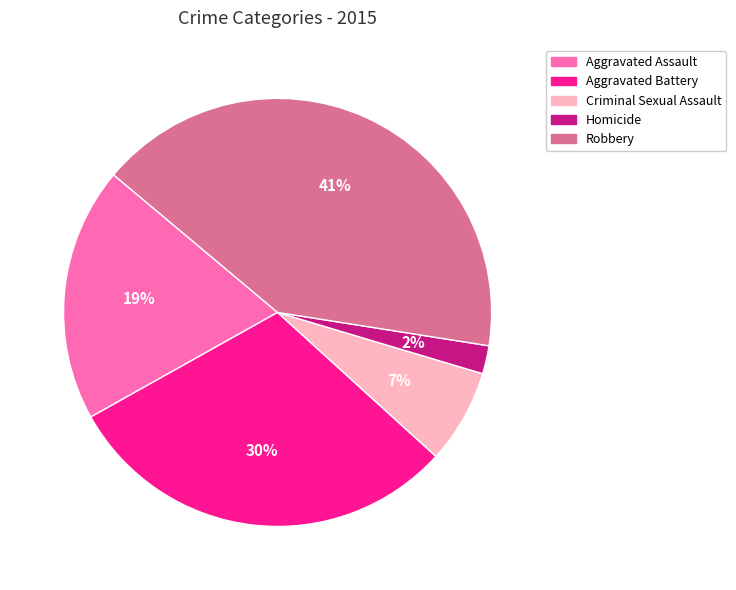

Do Homicide and Aggravated Assault together represent more than half of the pie?

No